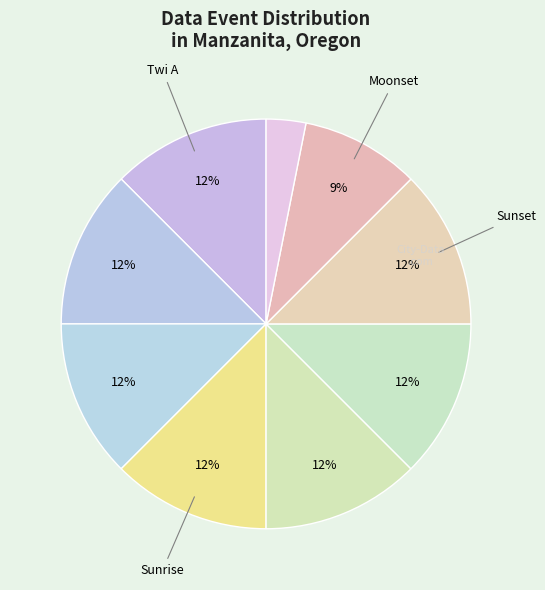

How many slices are in this pie chart?

9